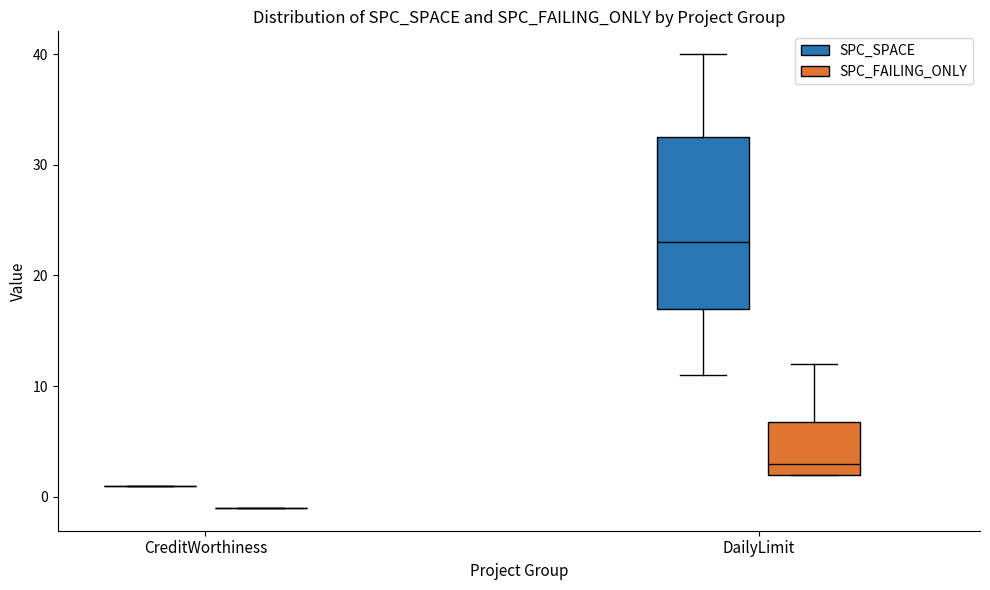

Which box is the tallest, from its lower edge to its upper edge?

DailyLimit (SPC_SPACE)